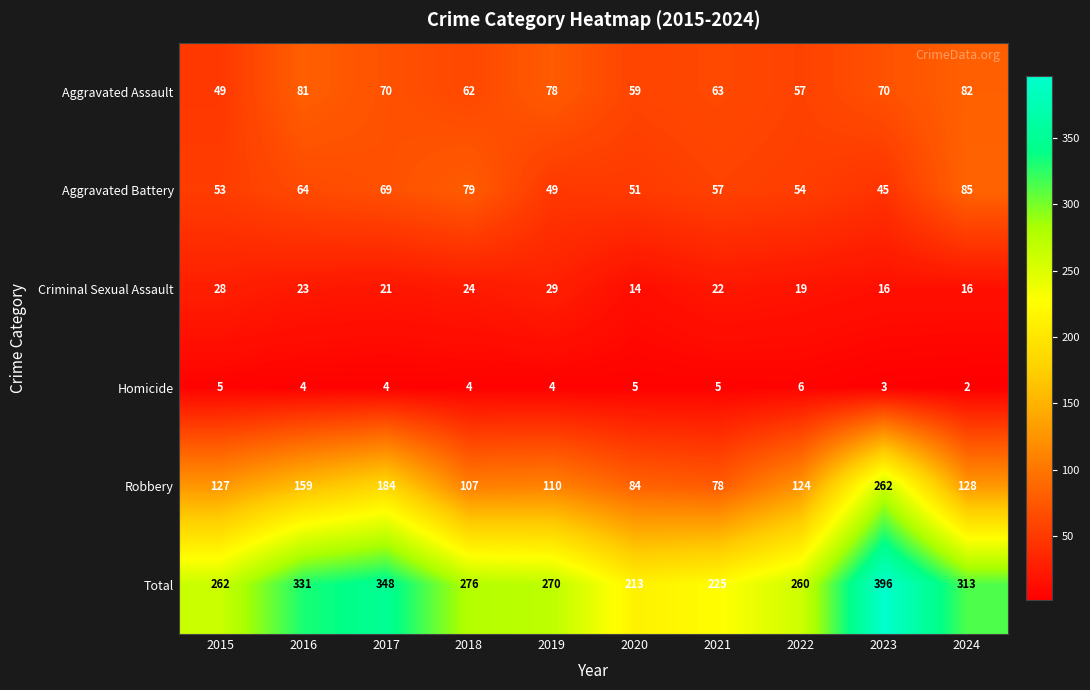

True or false: Robbery has a value of 76 at 2019.

False